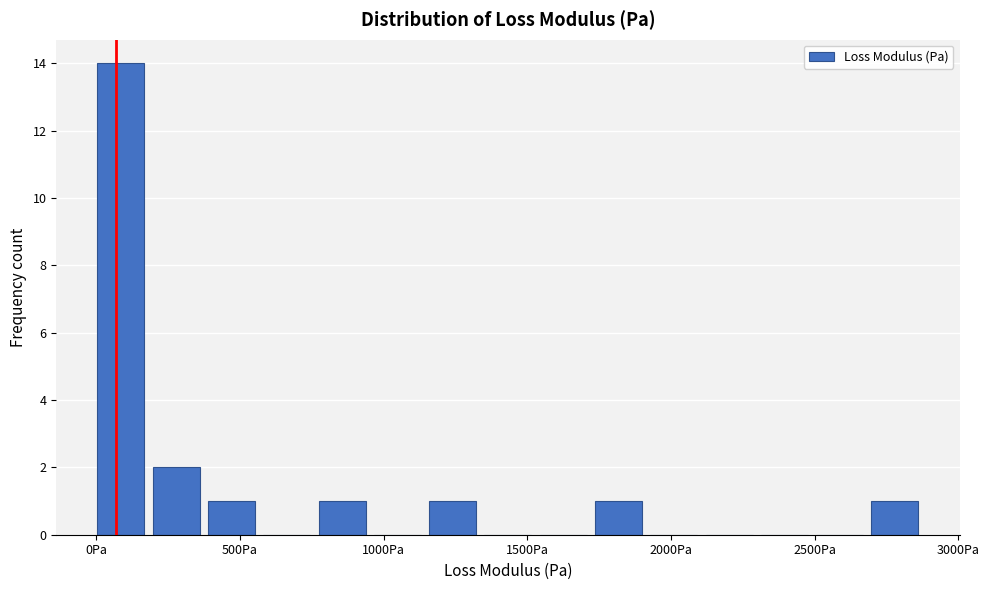

Around what value on the x-axis is the tallest bar? Give the approximate position of its centre, as read against the axis.

100